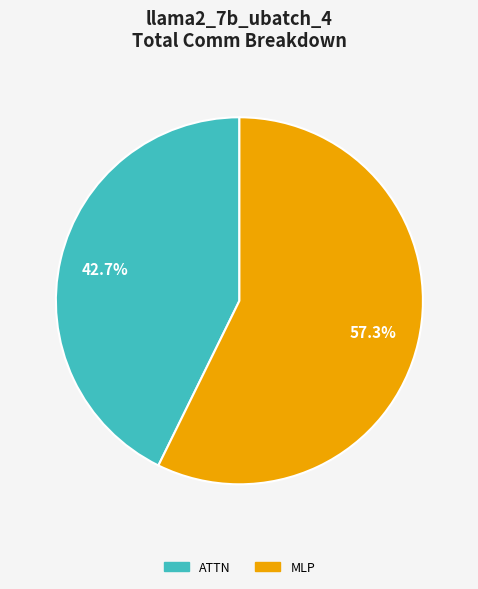

What is the majority slice?

MLP